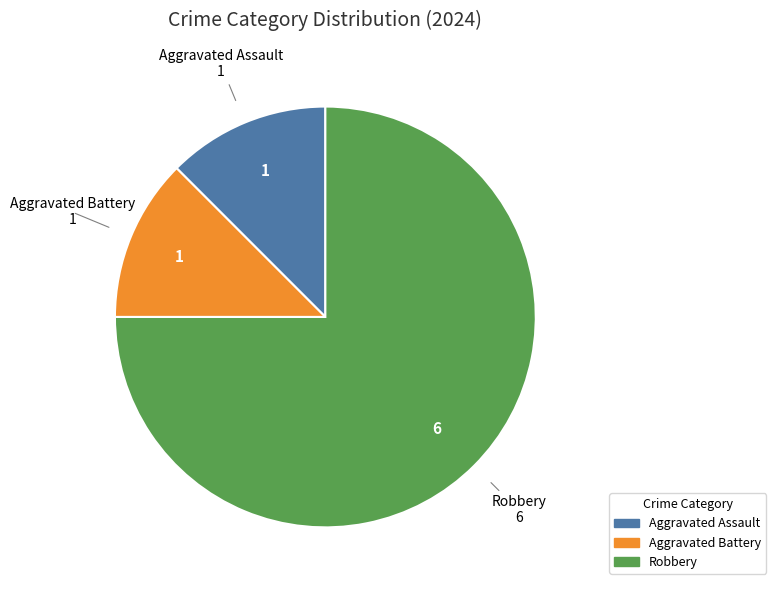

What is the largest slice in the pie chart?

Robbery